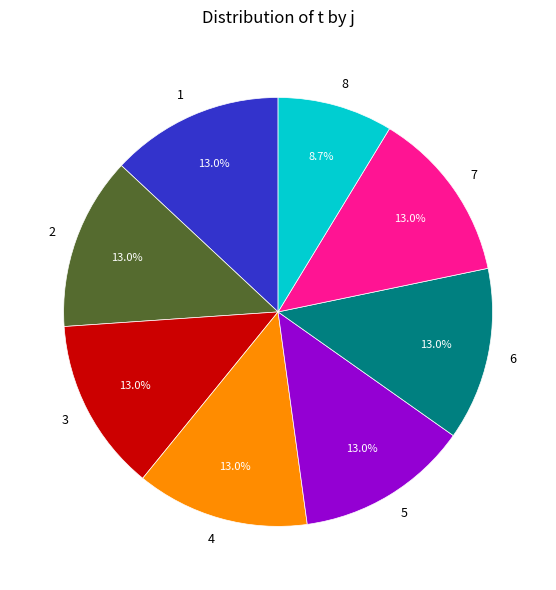

What percentage is the 1 slice, to the nearest percent?

13%